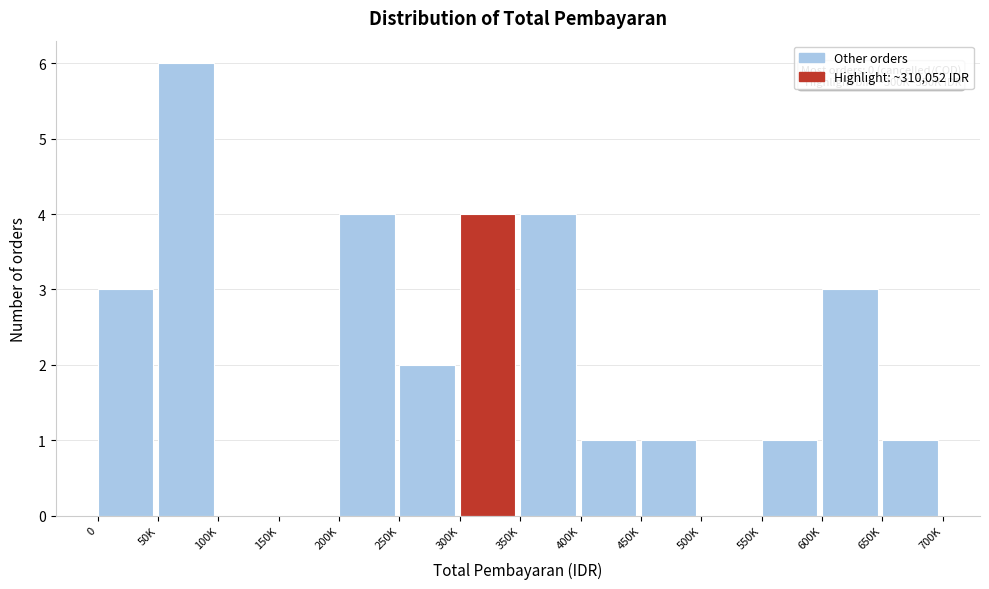

Reading right to left, list all the values displayed in this chart.

650K=1	600K=3	550K=1	500K=0	450K=1	400K=1	350K=4	300K=4	250K=2	200K=4	150K=0	100K=0	50K=6	0=3